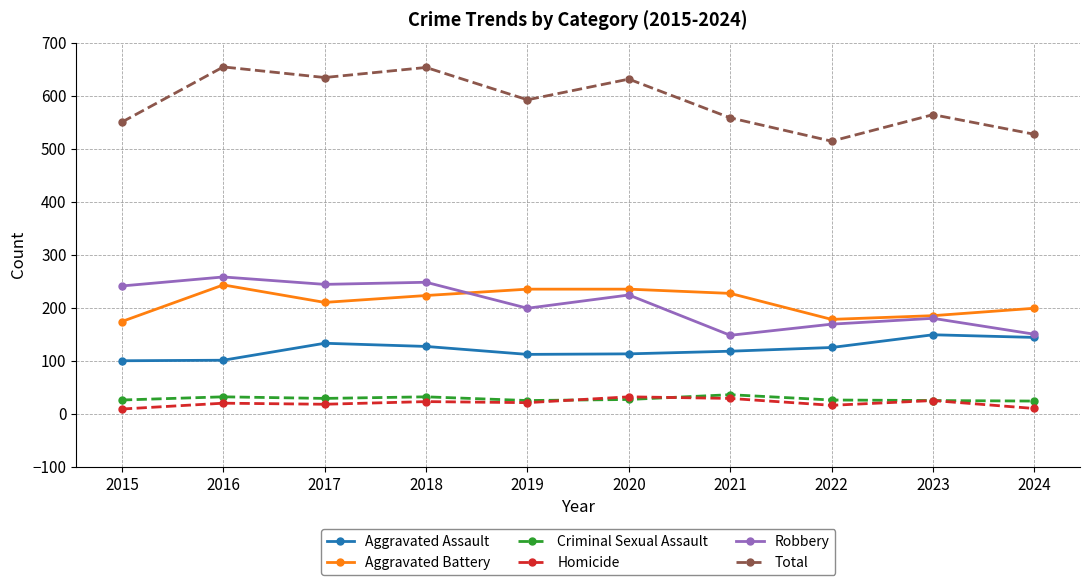

What is the difference between the highest and lowest values at 2020?

604